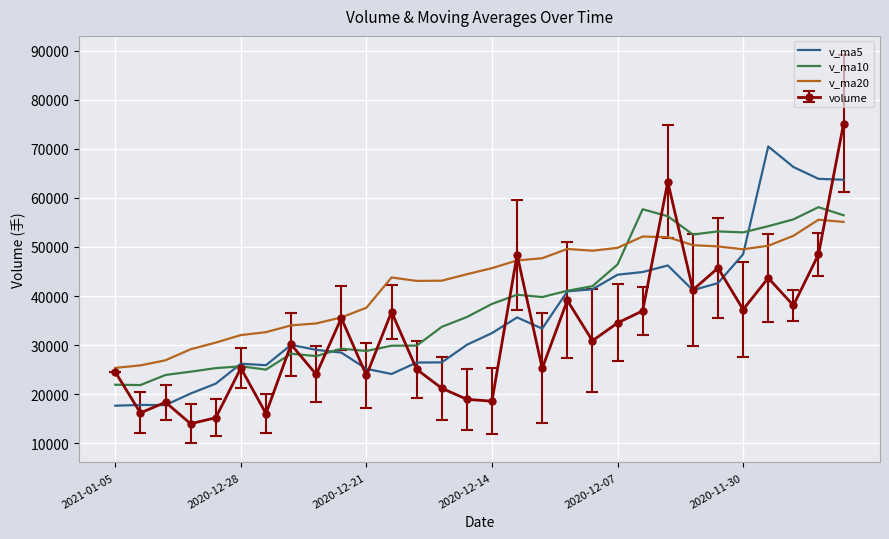

At how many categories does at least one series exceed 50500?

9